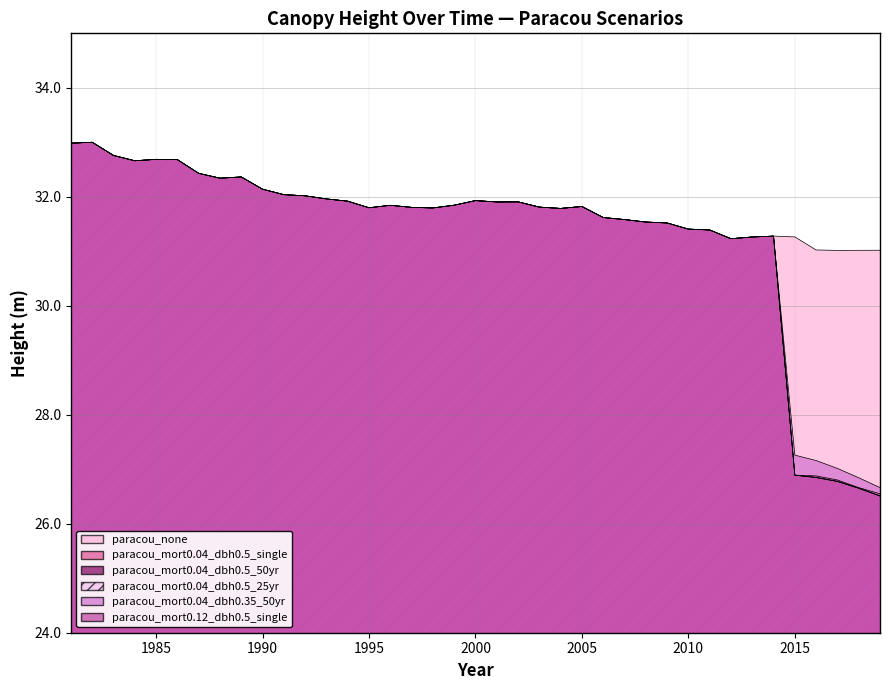

What is the total value across all series at 1994?

191.5